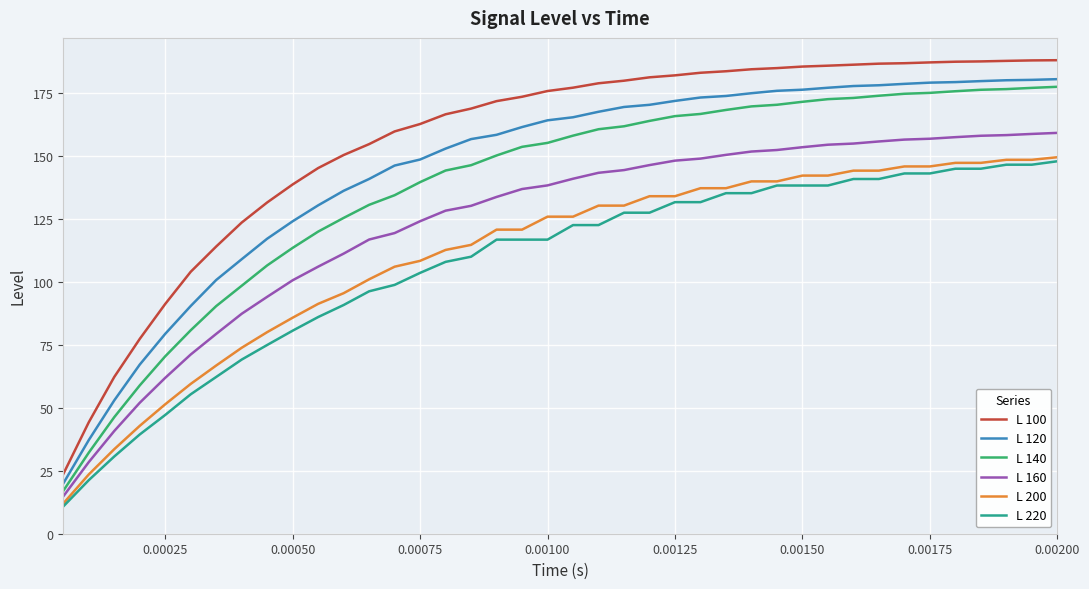

Which series has the widest spread of values?

L 100